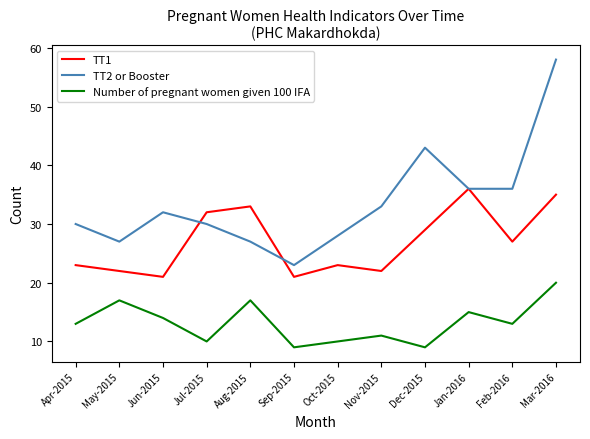

Reading right to left, list all the values displayed in this chart.

TT1: 35	27	36	29	22	23	21	33	32	21	22	23
TT2 or Booster: 58	36	36	43	33	28	23	27	30	32	27	30
Number of pregnant women given 100 IFA: 20	13	15	9	11	10	9	17	10	14	17	13